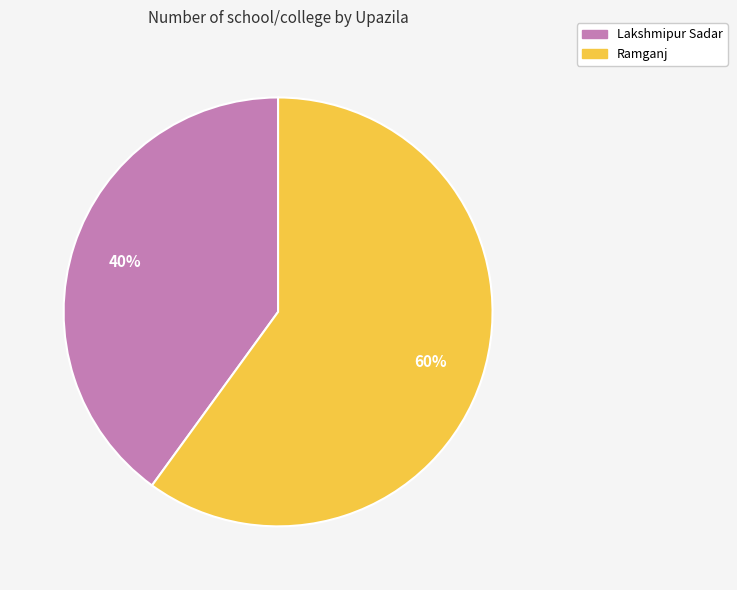

To the nearest percent, what percentage of the pie is Ramganj?

60%